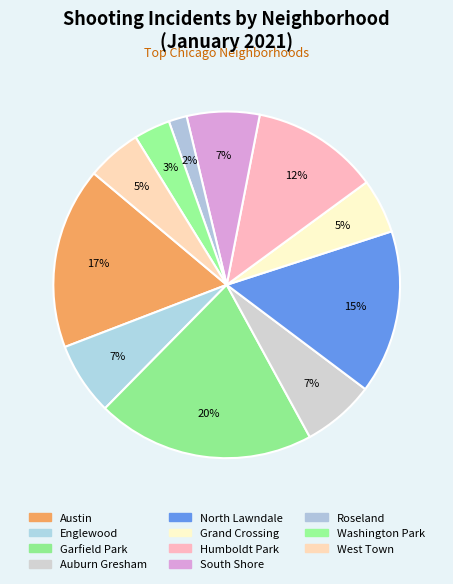

How many slices are in this pie chart?

11